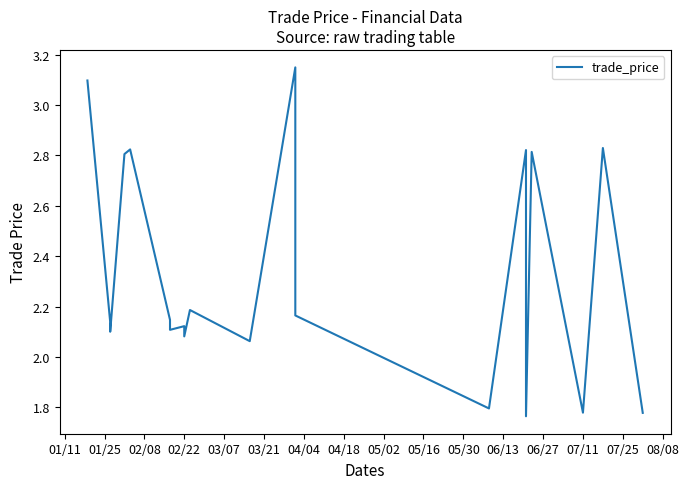

True or false: the data has more than 1 interior local peaks.

True